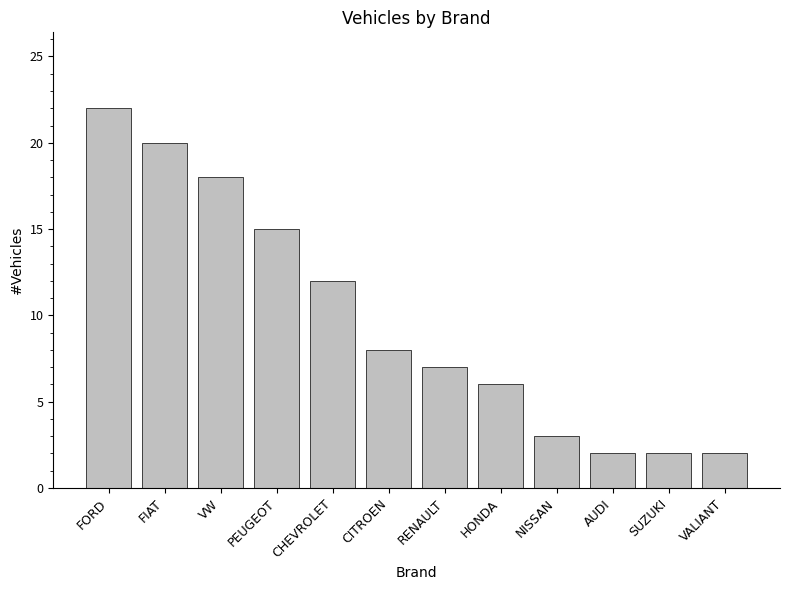

What is the sum of the values at VALIANT and AUDI?

4